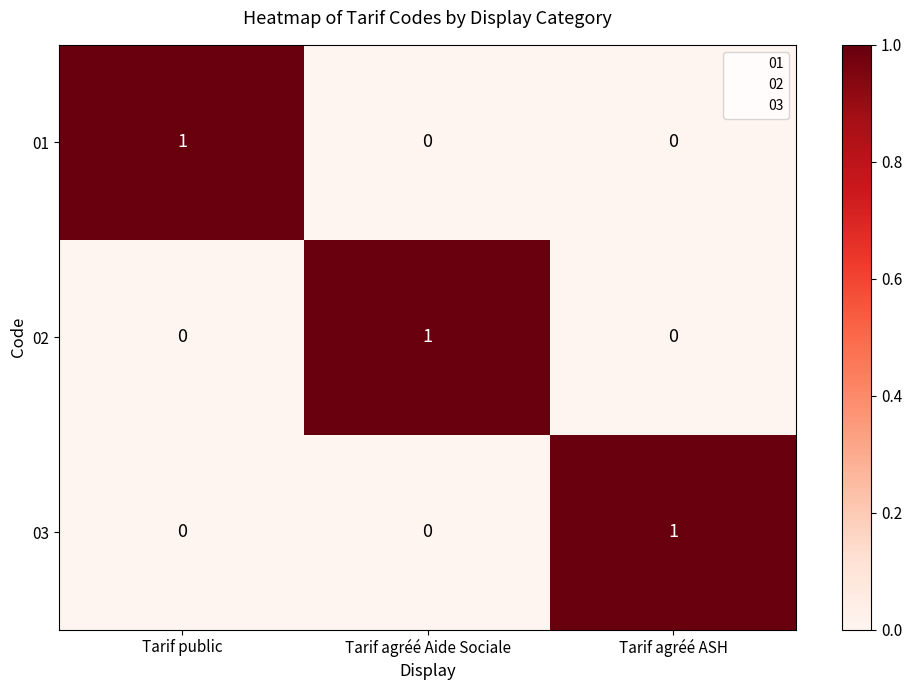

The value of 02 at Tarif agréé ASH is 0. True or false?

True